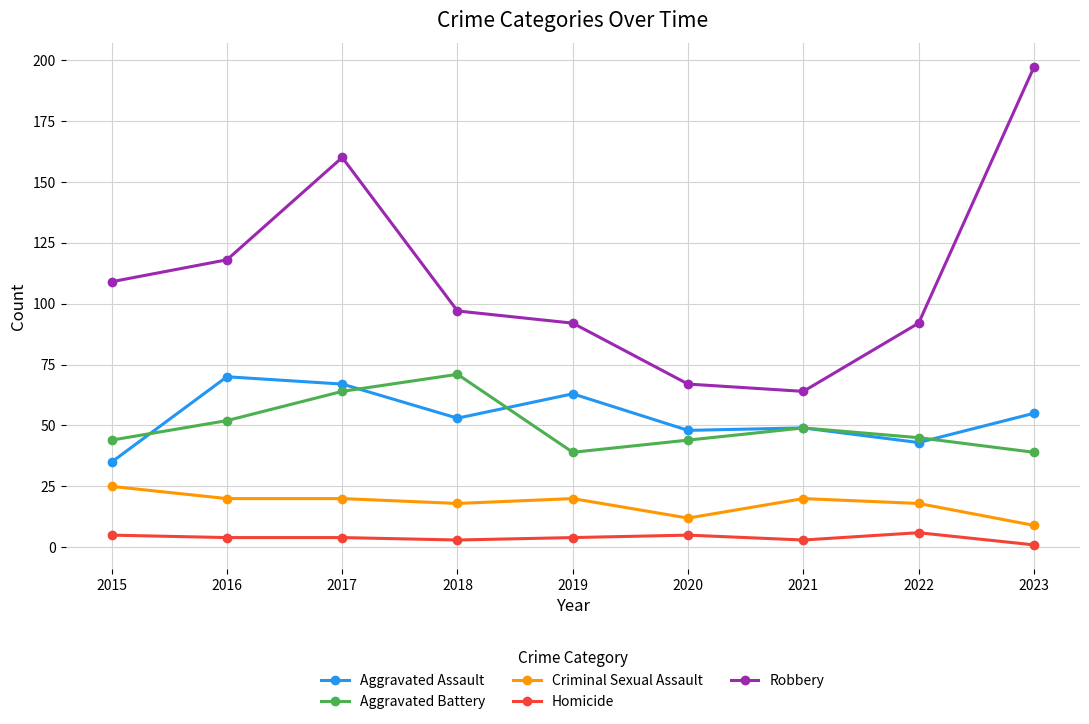

True or false: Aggravated Battery has a value of 45 at 2022.

True